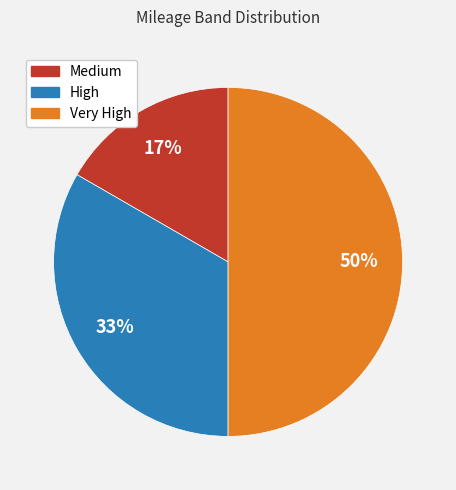

Rank the categories by value from highest to lowest.

Very High, High, Medium